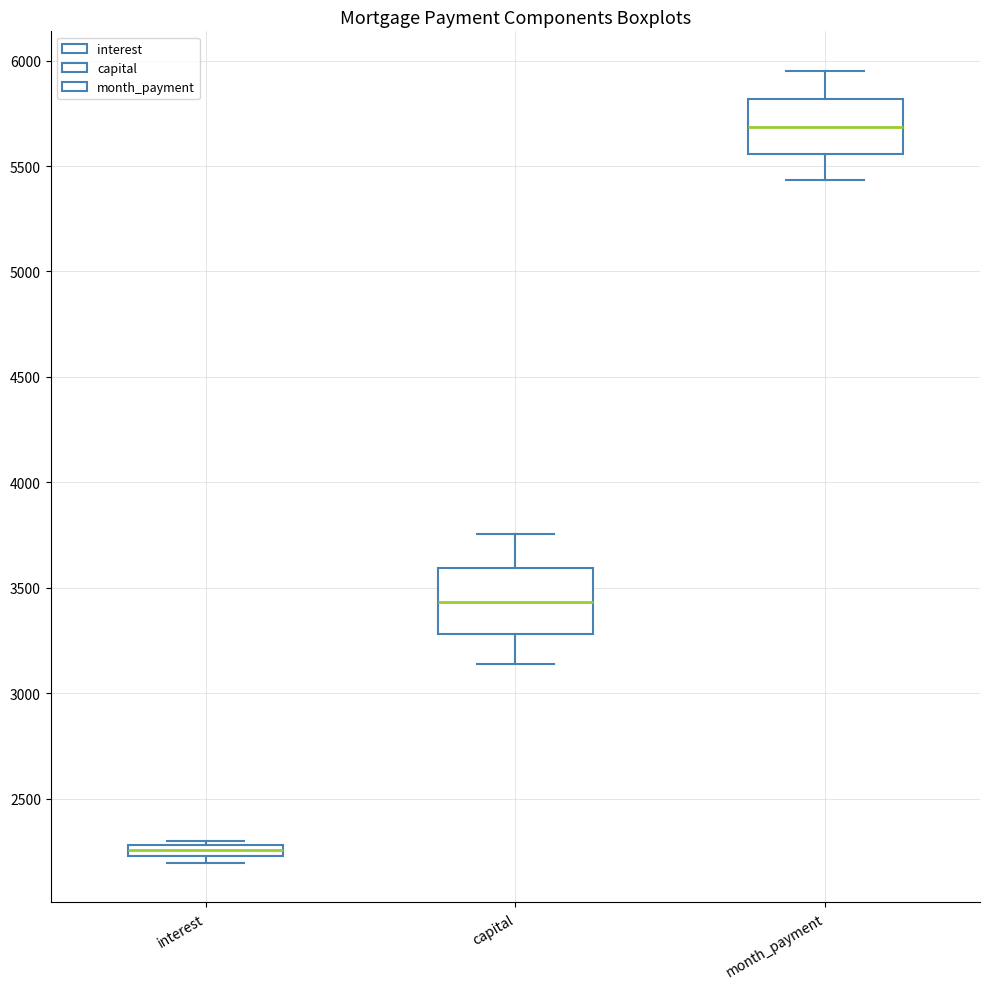

Which box has the lowest median line?

interest